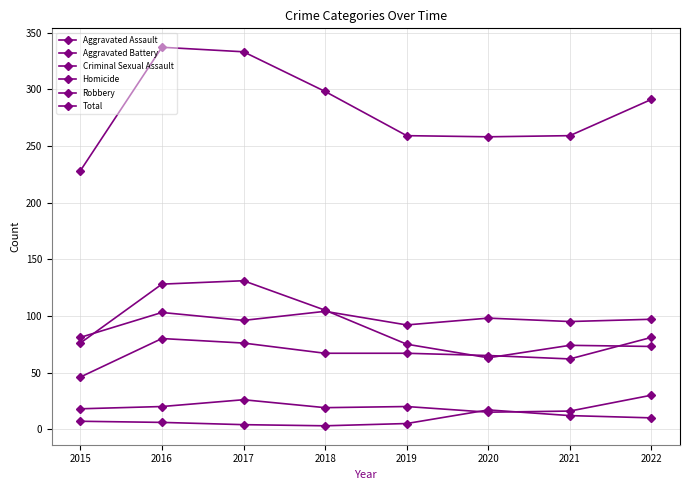

At which category does Homicide reach its first local peak?

2020